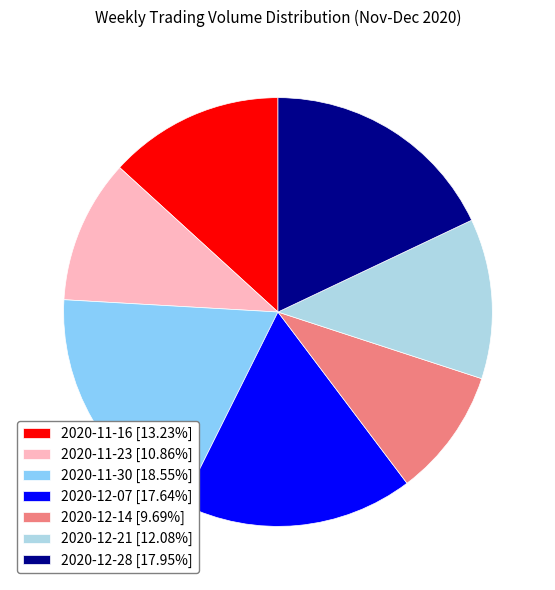

Is there a majority slice in this chart?

No